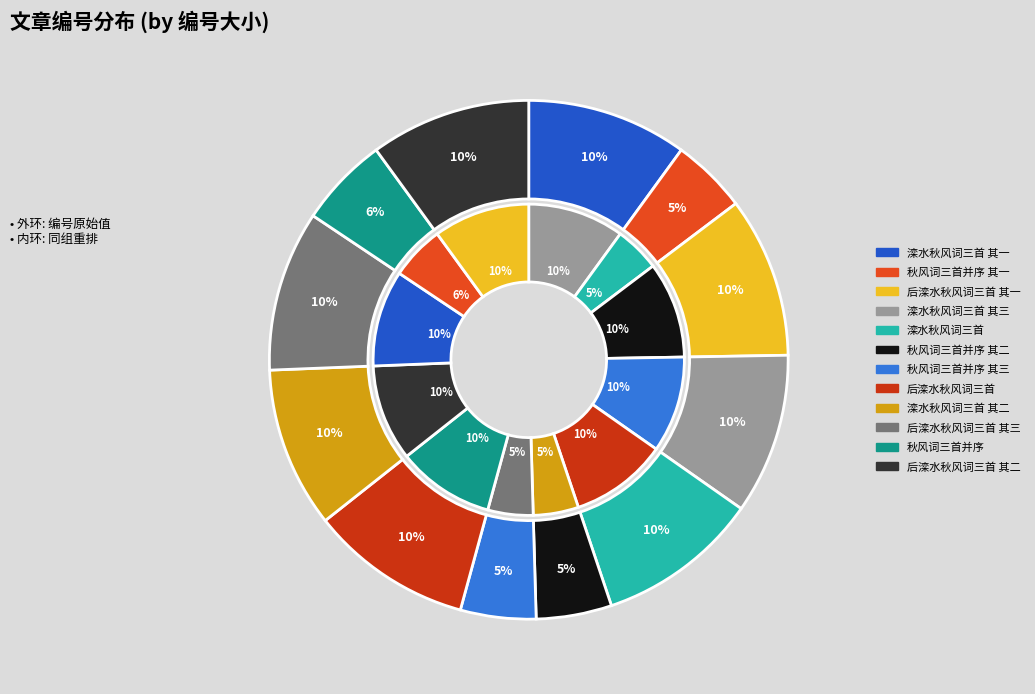

The 滦水秋风词三首 slice represents 10% of the pie. True or false?

True